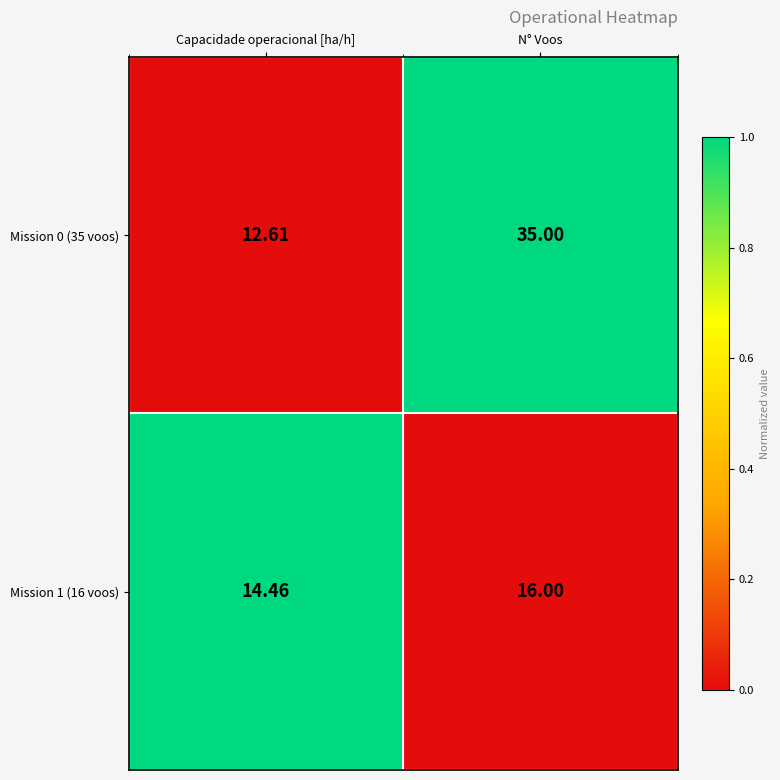

At which label is Mission 0 (35 voos) closest to 23?

Capacidade operacional [ha/h]